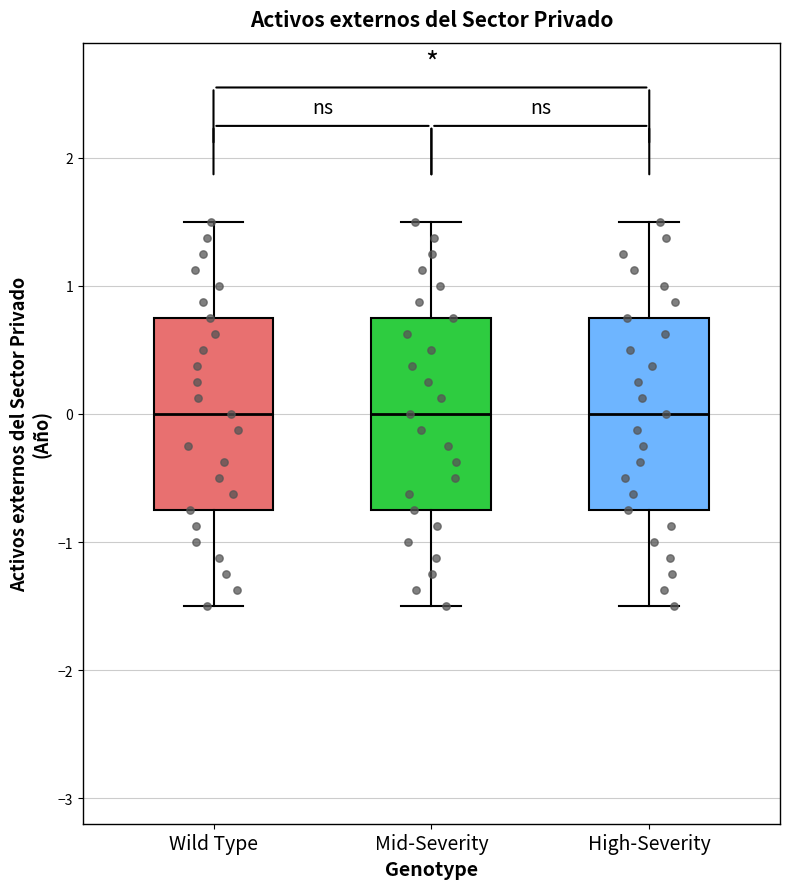

Reading left to right, transcribe this box plot: for each box, give where its median line is, the range the box spans, and where its two whiskers end, as read against the y-axis. The values are not printed on the chart, so give them approximately, as read against the axis.

Wild Type: median 0.0, box -0.7 to 0.7, whiskers -1.5 to 1.5
Mid-Severity: median 0.0, box -0.7 to 0.7, whiskers -1.5 to 1.5
High-Severity: median 0.0, box -0.7 to 0.7, whiskers -1.5 to 1.5